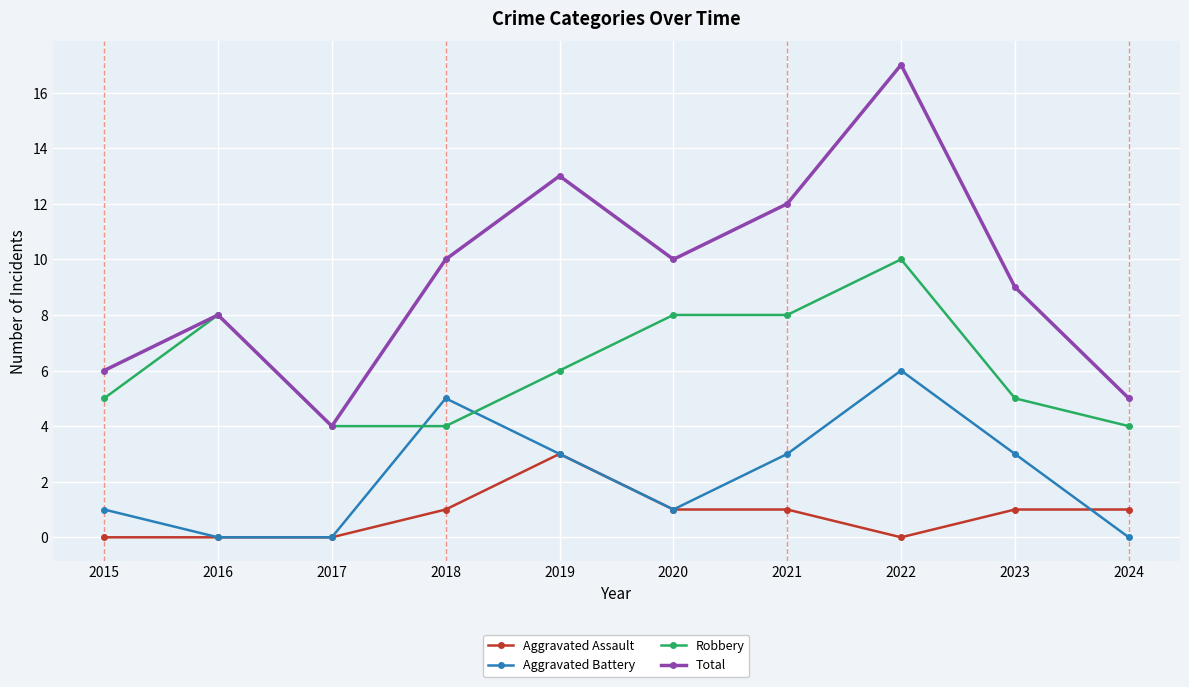

Is the value of Aggravated Battery at 2015 greater than the value of Total at 2015?

No